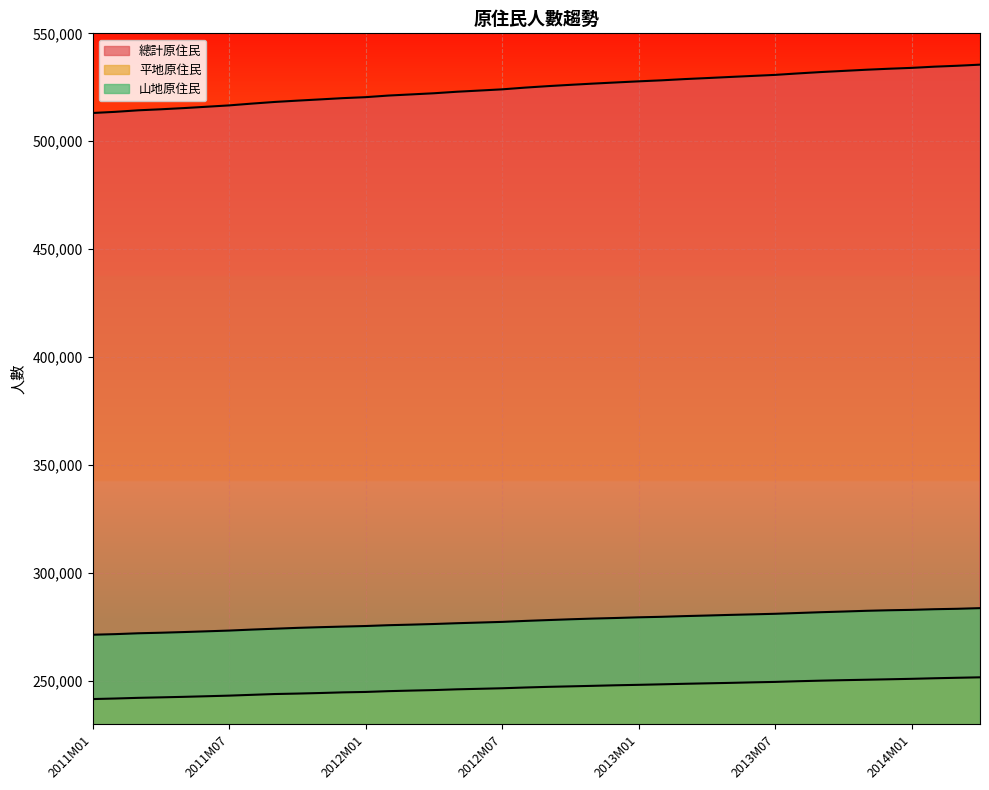

Does the chart display data point markers on the line(s)?

No